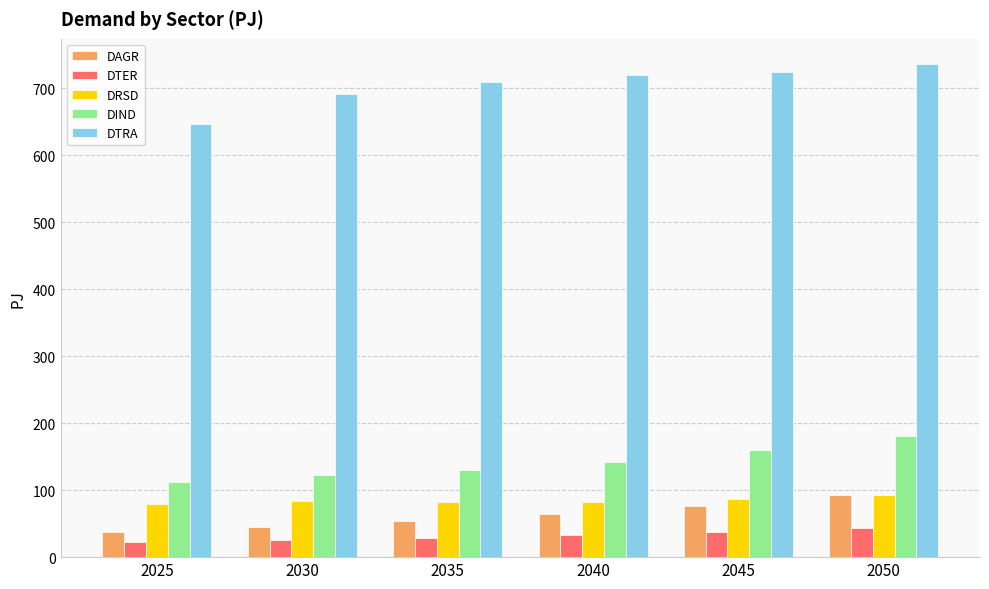

What are all the series names shown in the legend?

DAGR, DTER, DRSD, DIND, DTRA